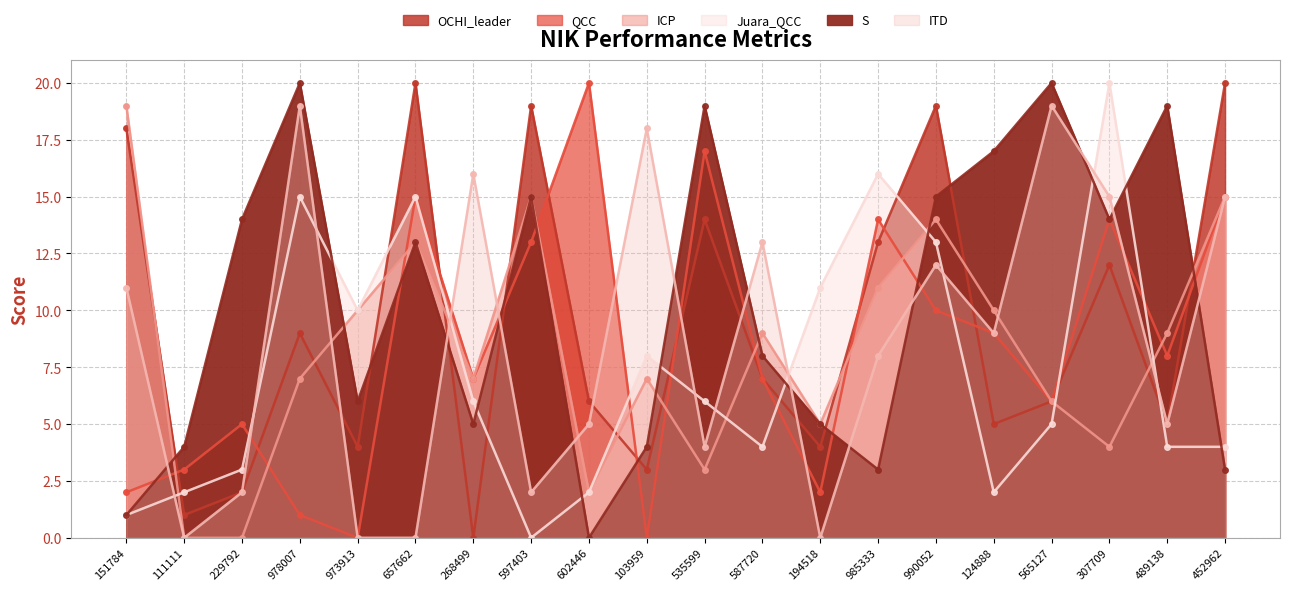

Reading right to left, what are all the values shown in this chart?

OCHI_leader: 452962=20	489138=5	307709=12	565127=6	124888=5	990052=19	985333=13	194518=4	587720=7	535599=14	103959=3	602446=6	597403=19	268499=0	657662=20	973913=4	978007=9	229792=2	111111=1	151784=18
QCC: 452962=15	489138=8	307709=14	565127=6	124888=9	990052=10	985333=14	194518=2	587720=7	535599=17	103959=0	602446=20	597403=13	268499=7	657662=15	973913=0	978007=1	229792=5	111111=3	151784=2
ICP: 452962=15	489138=9	307709=4	565127=6	124888=10	990052=14	985333=11	194518=5	587720=9	535599=3	103959=7	602446=2	597403=15	268499=7	657662=13	973913=10	978007=7	229792=0	111111=0	151784=19
Juara_QCC: 452962=4	489138=4	307709=20	565127=5	124888=2	990052=13	985333=16	194518=11	587720=4	535599=6	103959=8	602446=2	597403=0	268499=6	657662=15	973913=10	978007=15	229792=3	111111=2	151784=1
S: 452962=3	489138=19	307709=14	565127=20	124888=17	990052=15	985333=3	194518=5	587720=8	535599=19	103959=4	602446=0	597403=15	268499=5	657662=13	973913=6	978007=20	229792=14	111111=4	151784=1
ITD: 452962=15	489138=5	307709=15	565127=19	124888=9	990052=12	985333=8	194518=0	587720=13	535599=4	103959=18	602446=5	597403=2	268499=16	657662=0	973913=0	978007=19	229792=2	111111=0	151784=11